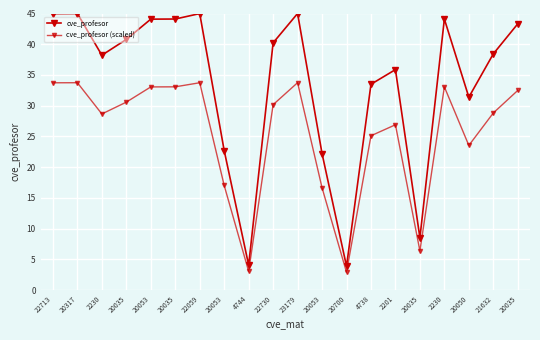

The cve_profesor series shows 76.8 at 20053. True or false?

False